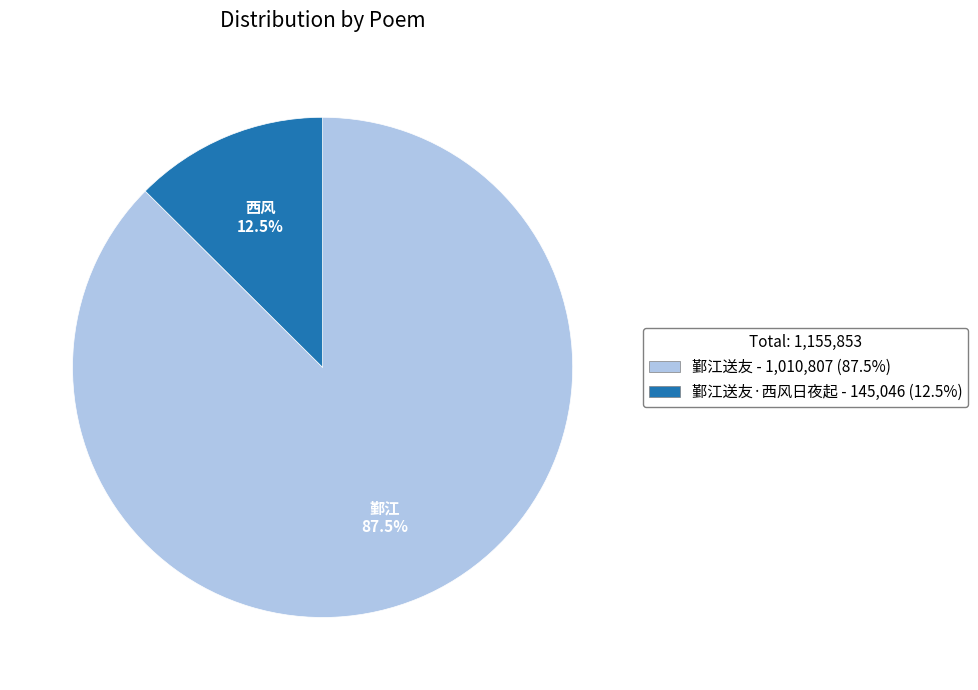

Is there a majority slice in this chart?

Yes